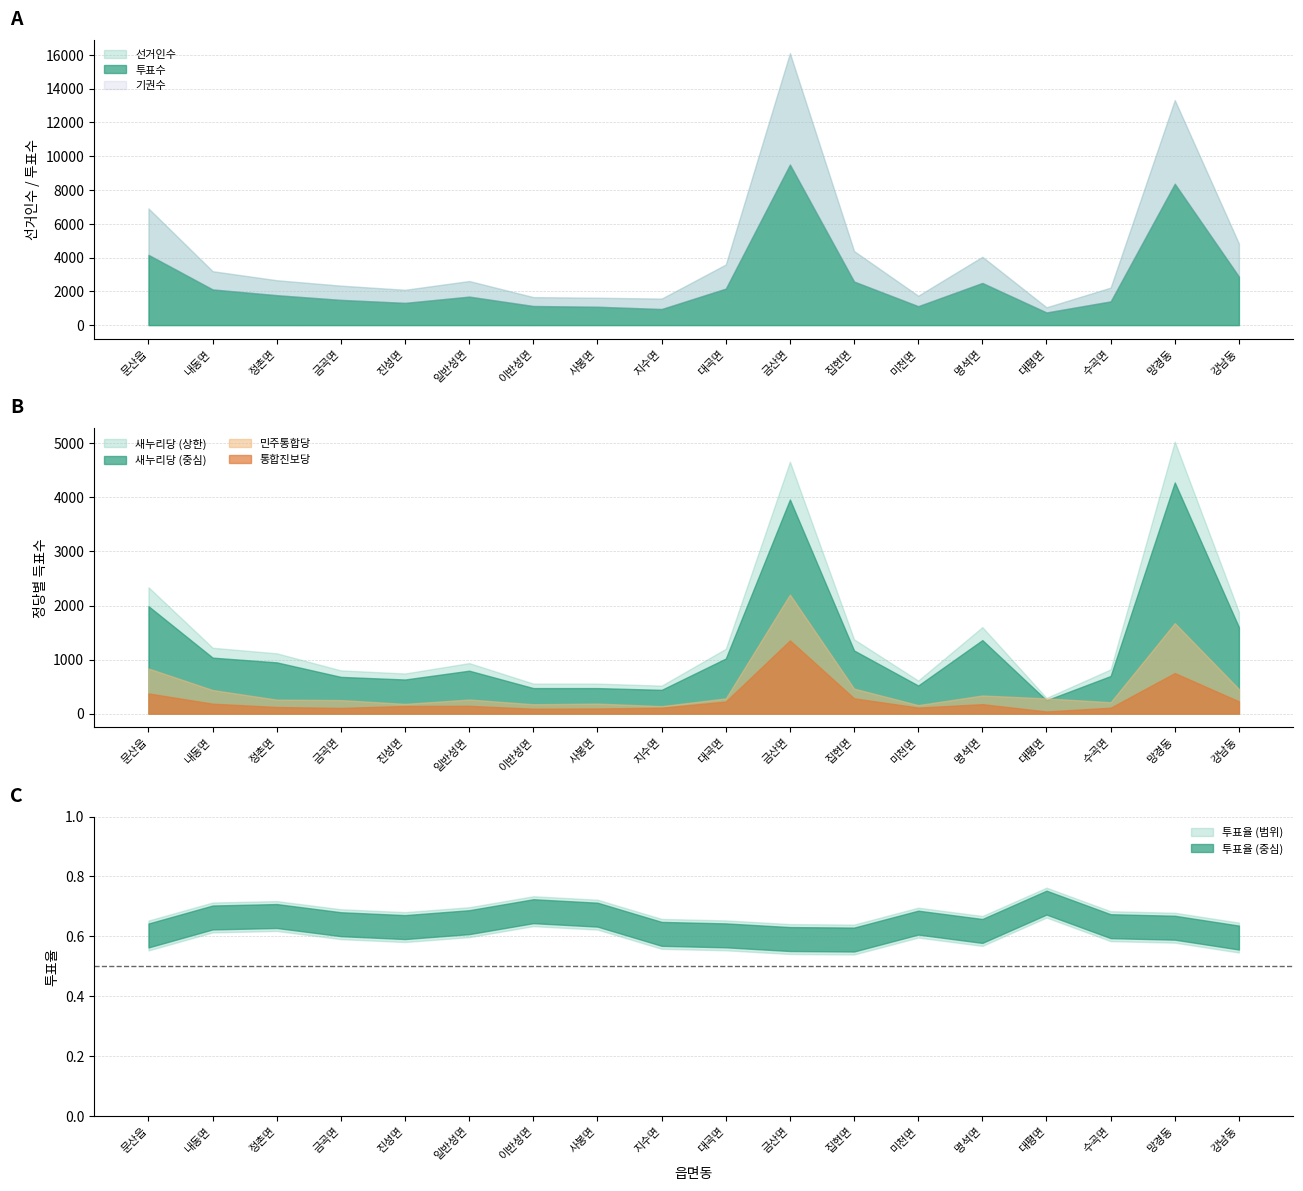

What is the average value of the 선거인수 series?

4215